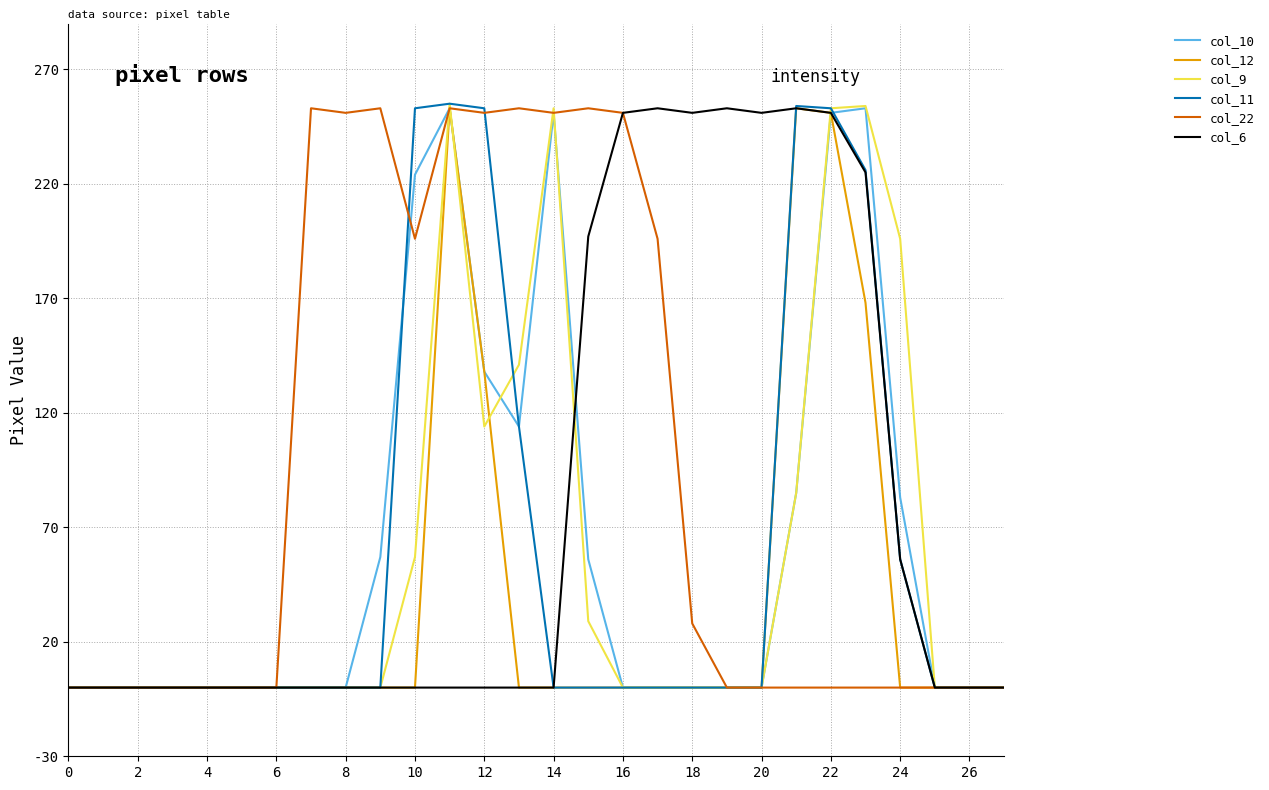

True or false: col_22 has more than 0 points higher than both neighbors.

True